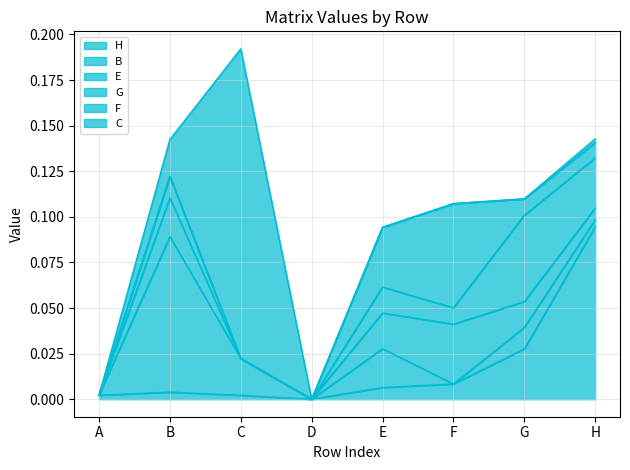

At which category does the chart reach its peak across all series?

C